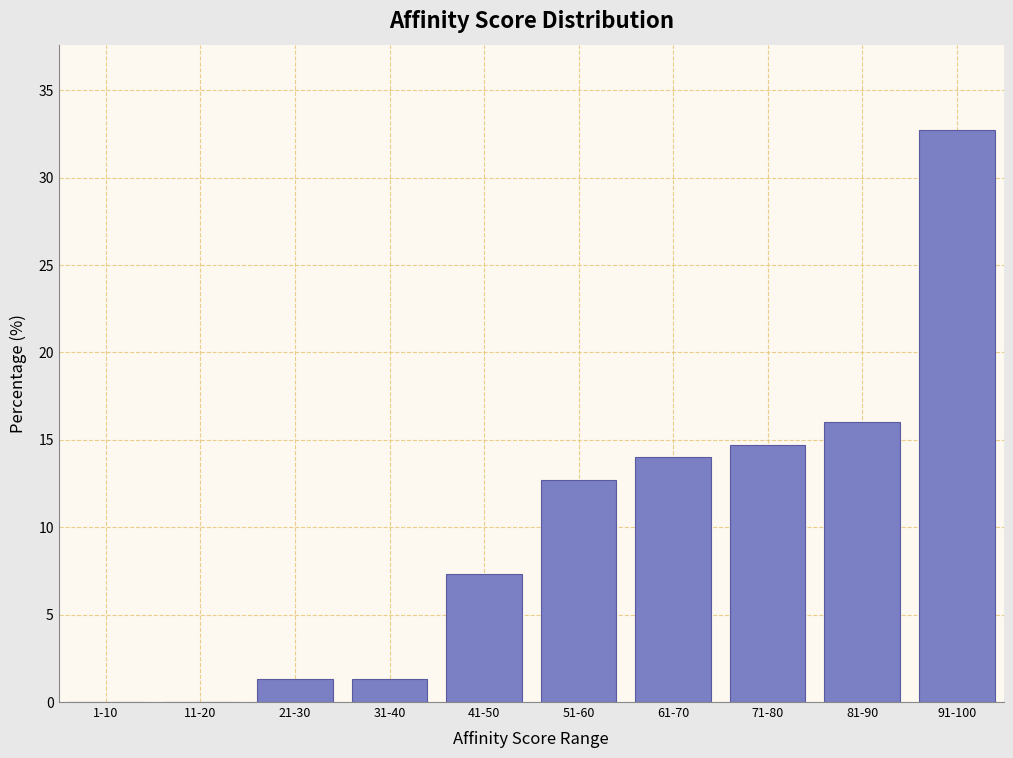

Reading right to left, extract all data points from this chart.

91-100=32.7	81-90=16.0	71-80=14.7	61-70=14.0	51-60=12.7	41-50=7.3	31-40=1.3	21-30=1.3	11-20=0.0	1-10=0.0